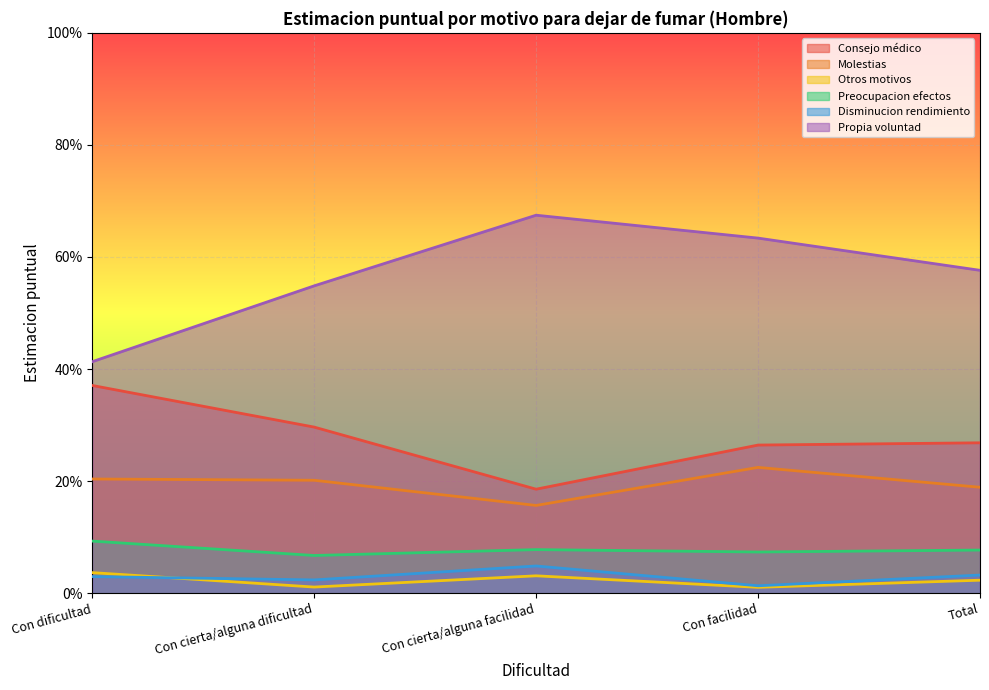

What is the total value across all series at Total?

1.2